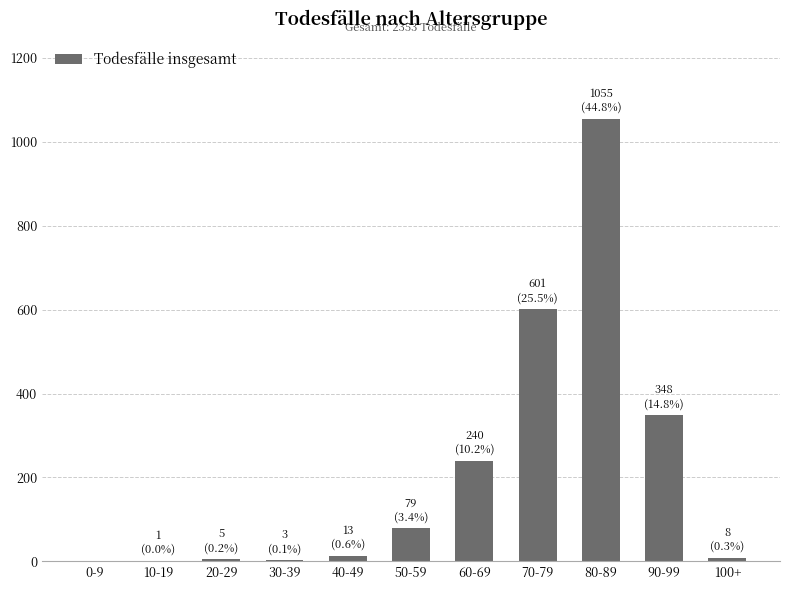

Is it true that the value at 50-59 is 79?

True